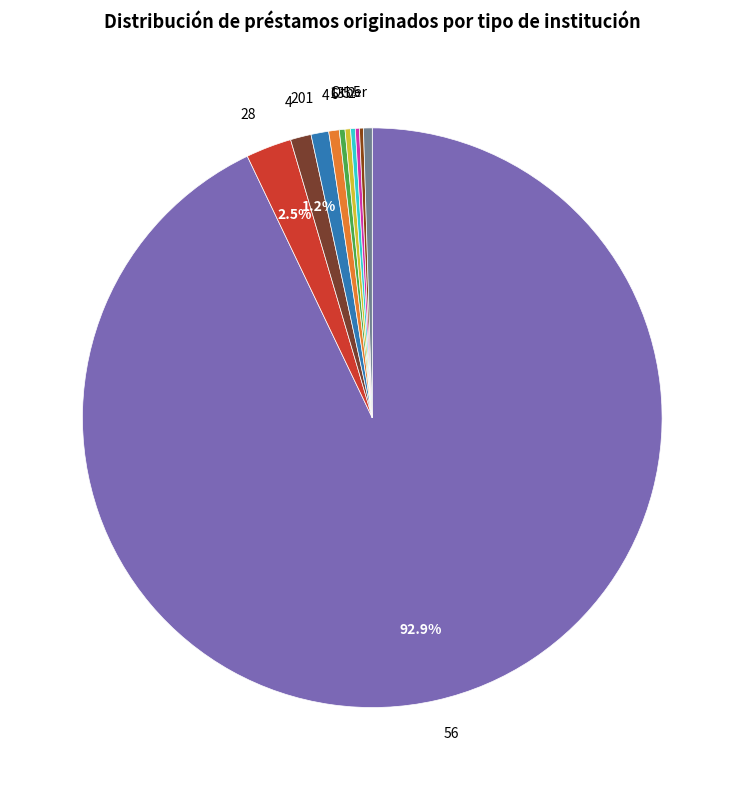

What is the smallest slice in the pie chart?

1